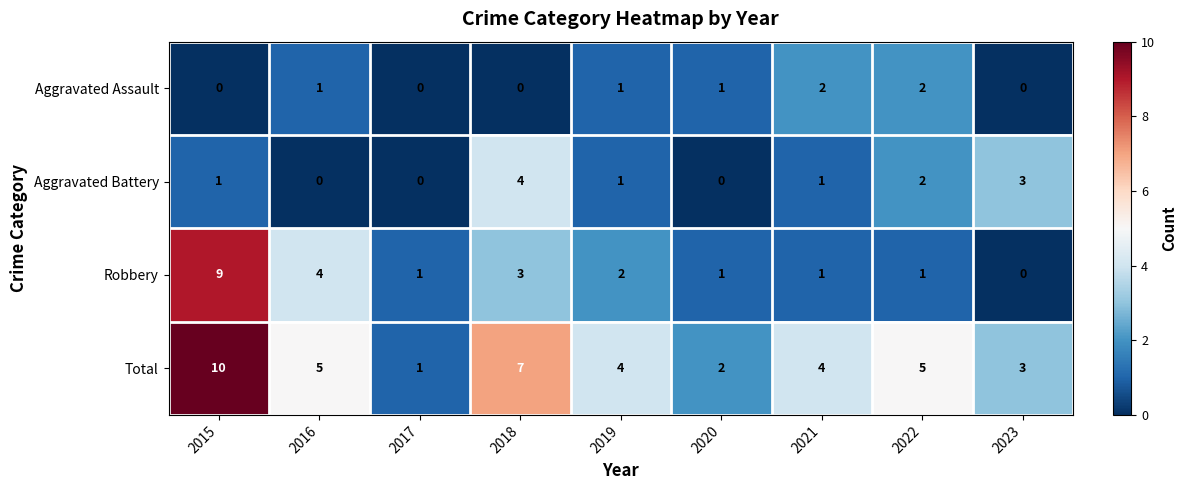

At which label does Robbery reach its minimum?

2023